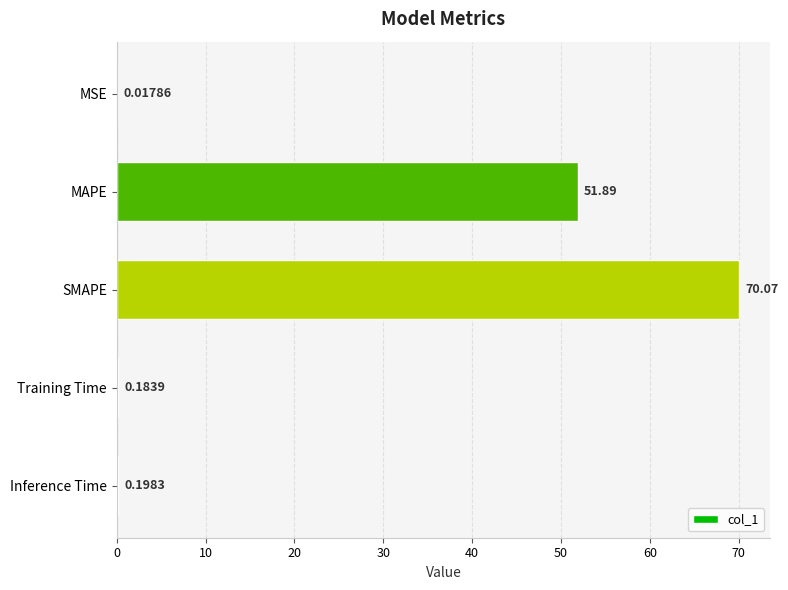

What is the change in value from MAPE to SMAPE?

+18.2